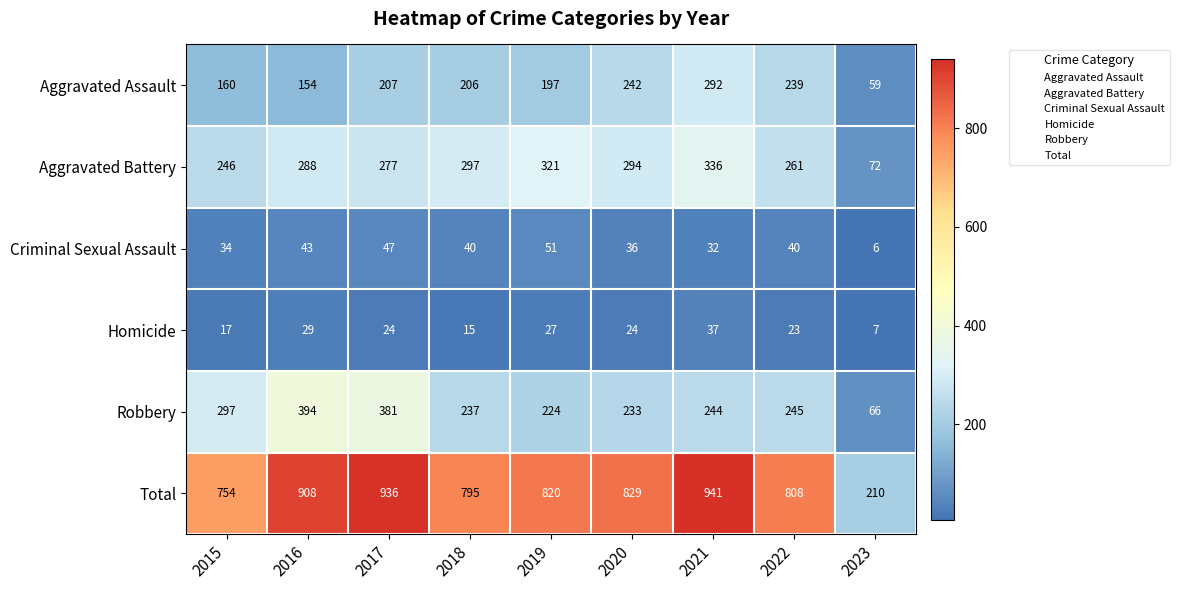

Where does the Aggravated Assault series first go above 206?

2017